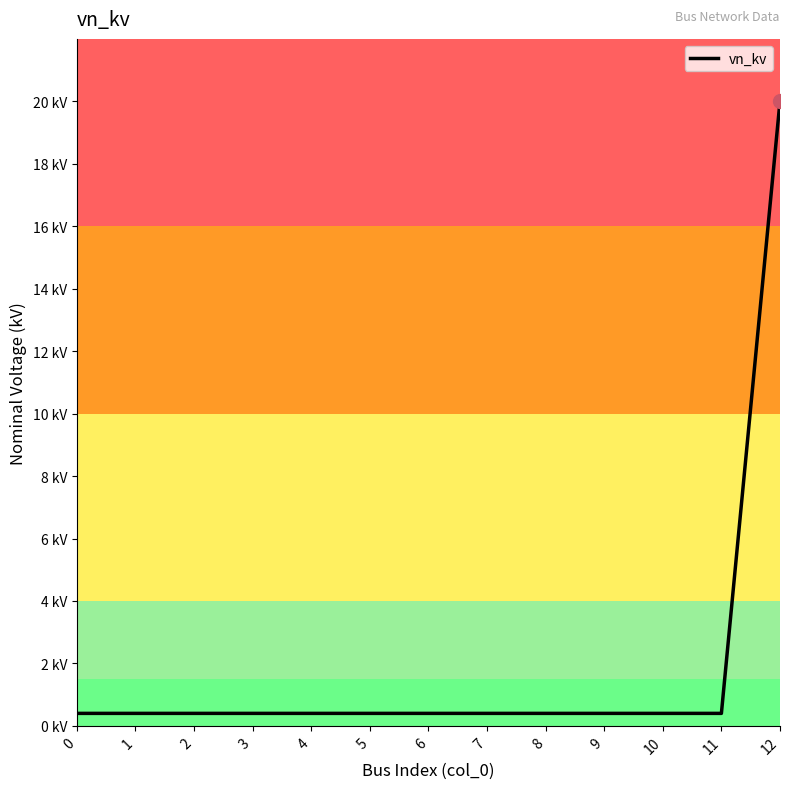

List the labels in order of value, smallest first.

0, 1, 2, 3, 4, 5, 6, 7, 8, 9, 10, 11, 12